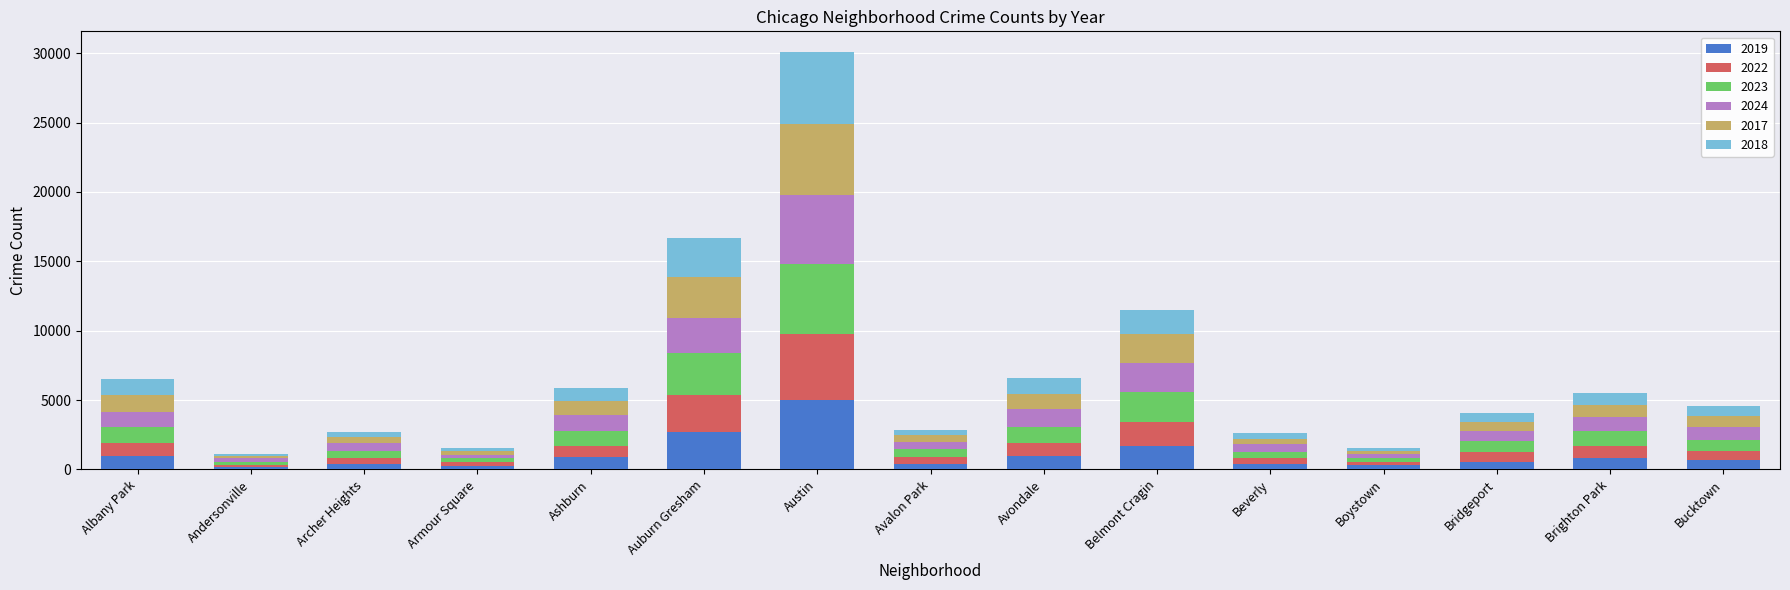

At which category is the sum across all series the highest?

Austin